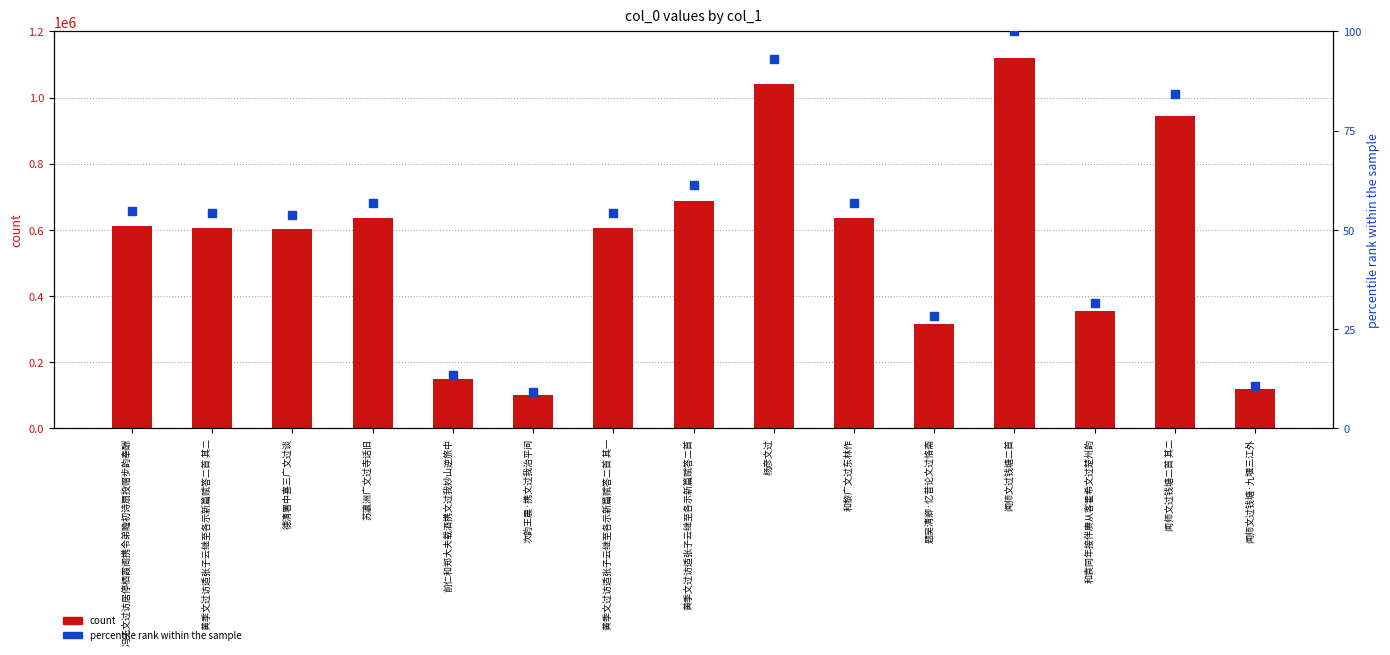

What is the total value across all series at 黄季文过访适张子云继至各示新篇赋答二首 其二?

606443.2